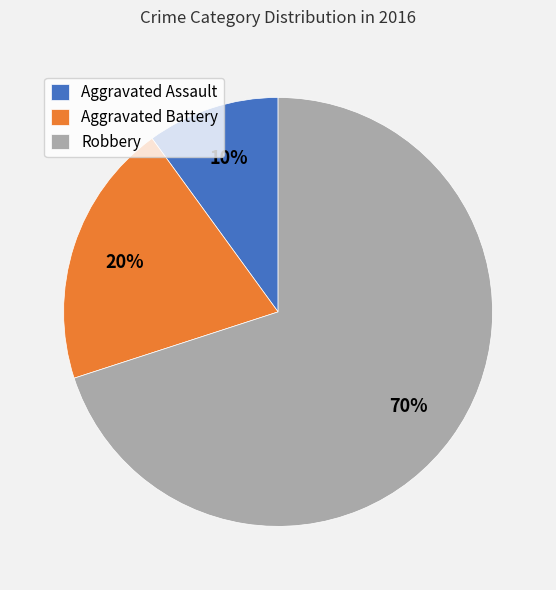

Which category has the smallest portion of the pie?

Aggravated Assault